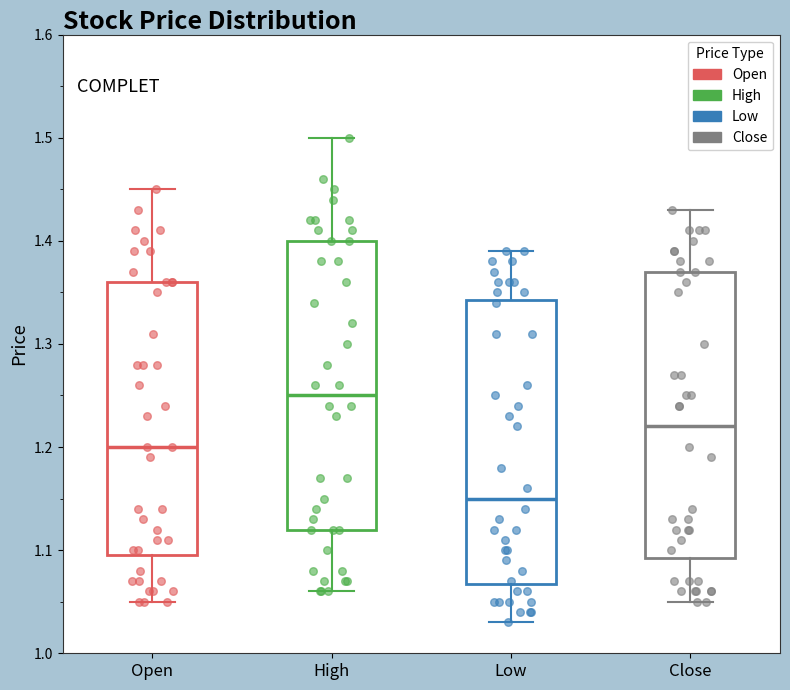

Reading left to right, transcribe this box plot: for each box, give where its median line is, the range the box spans, and where its two whiskers end, as read against the y-axis. The values are not printed on the chart, so give them approximately, as read against the axis.

Open: median 1.20, box 1.10 to 1.36, whiskers 1.05 to 1.45
High: median 1.25, box 1.12 to 1.40, whiskers 1.06 to 1.50
Low: median 1.15, box 1.07 to 1.34, whiskers 1.03 to 1.39
Close: median 1.22, box 1.09 to 1.37, whiskers 1.05 to 1.43